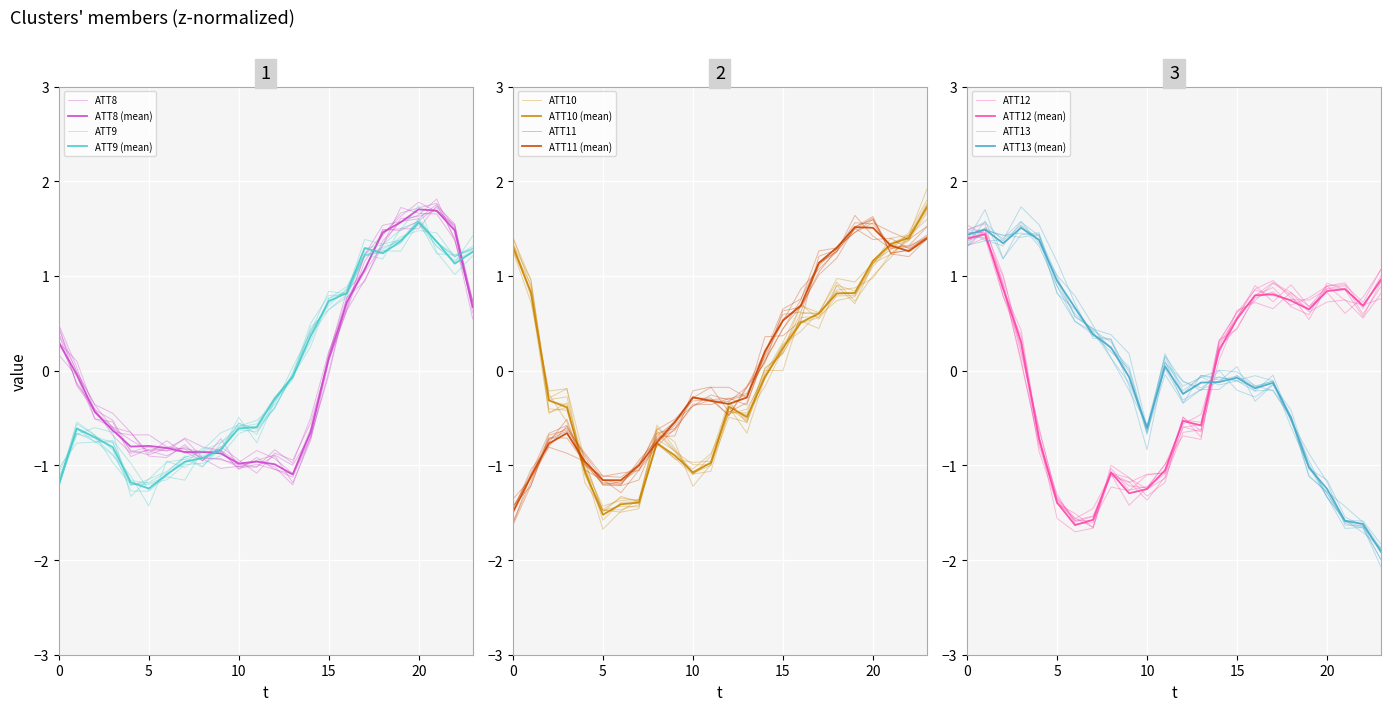

List the labels in order of ATT13 value, largest first.

3, 1, 0, 4, 2, 5, 6, 7, 8, 11, 9, 15, 14, 13, 17, 16, 12, 18, 10, 19, 20, 21, 22, 23